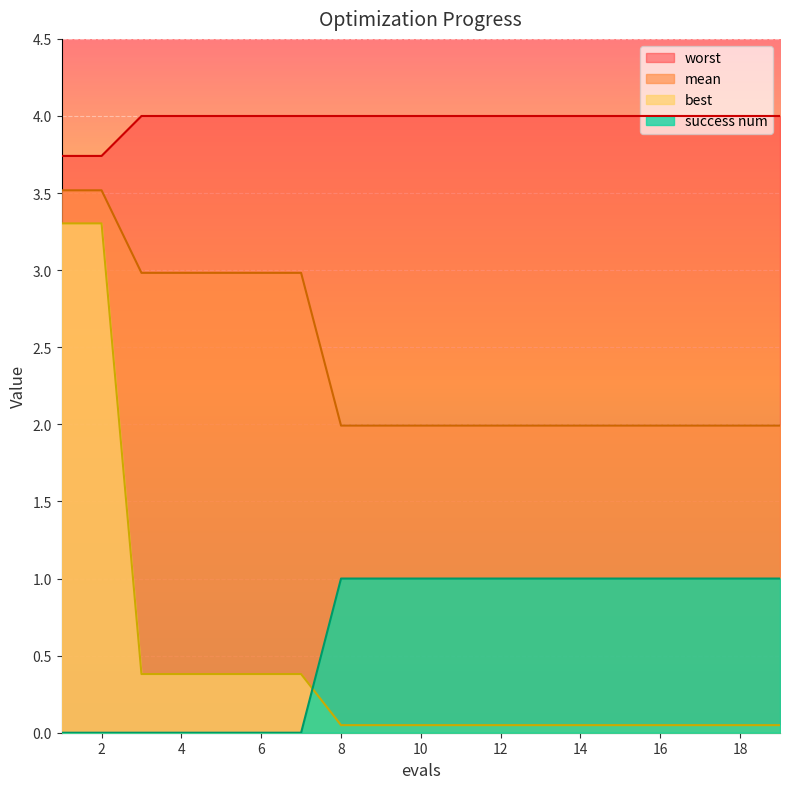

What is the difference between the highest and lowest values at 7?

4.0